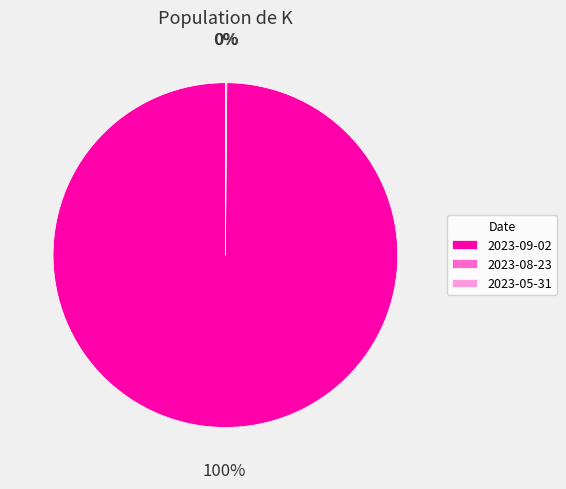

Is it true that 2023-09-02 is 100% of the pie?

True